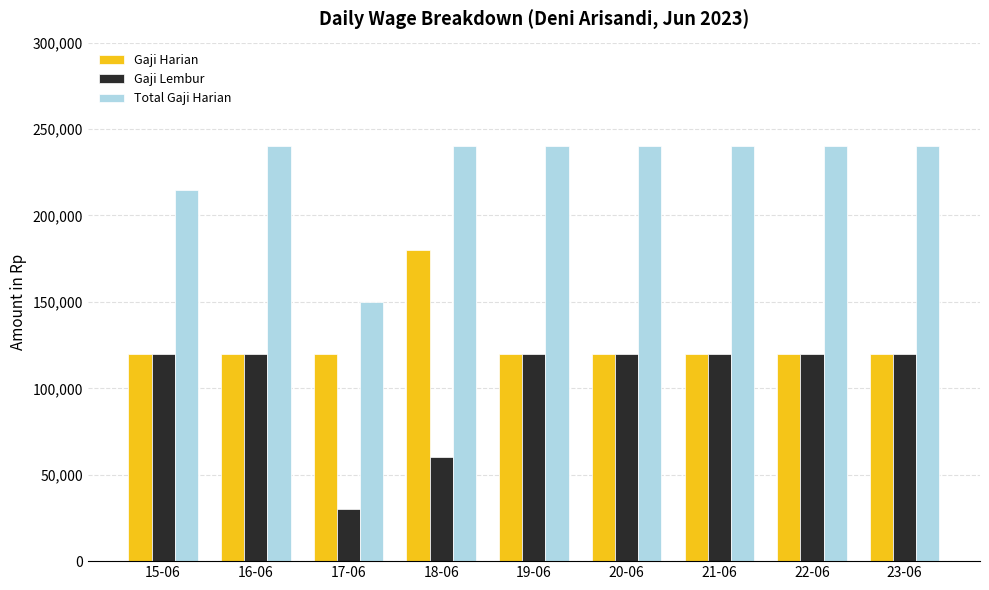

What is the difference between the second highest and minimum values in the Total Gaji Harian series?

90000